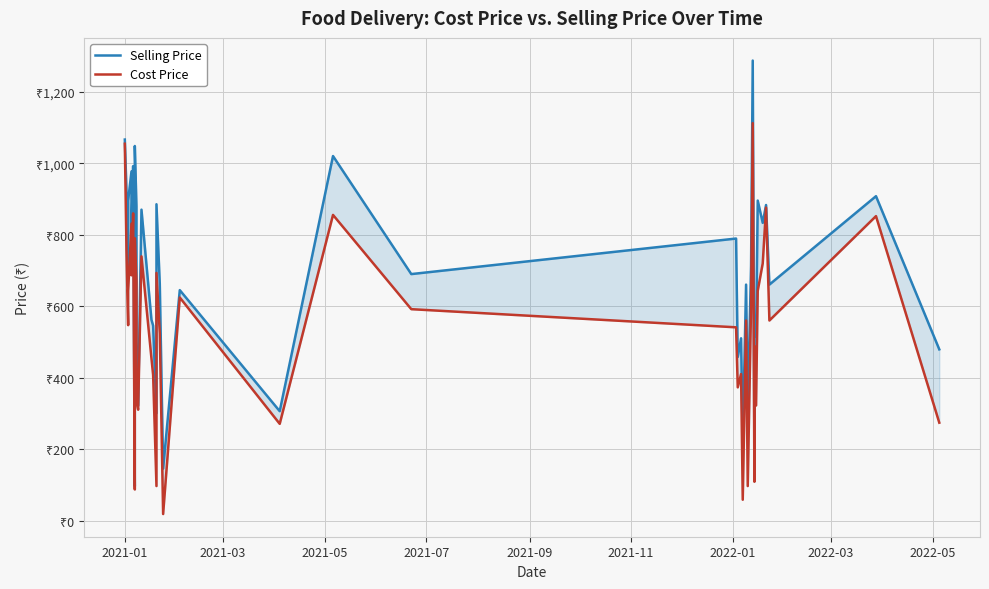

Which series has the largest total across all categories?

Selling Price